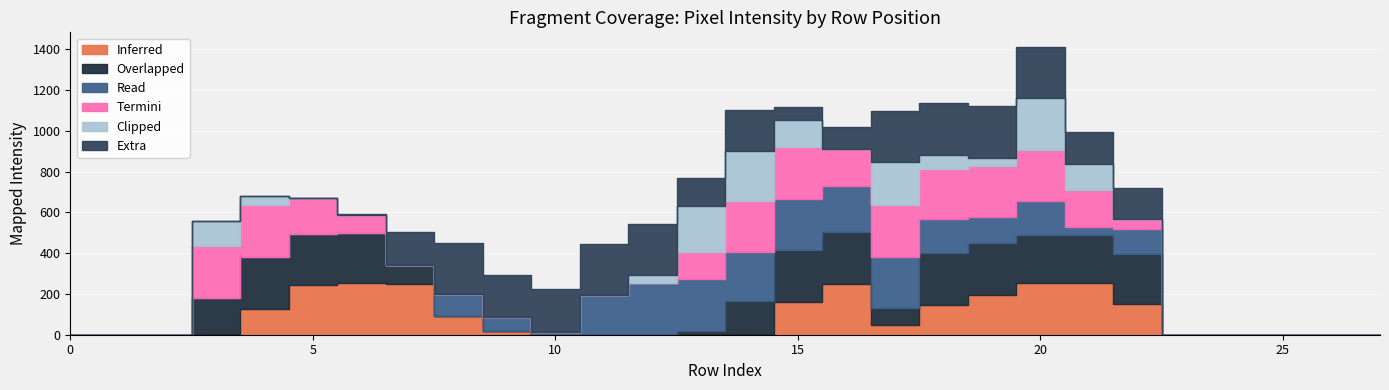

Reading right to left, extract all data points from this chart.

col_14: 0	0	0	0	0	152	253	253	197	147	47	250	160	2	0	0	0	0	17	90	248	253	242	128	3	0	0	0
col_15: 0	0	0	0	0	246	238	236	253	253	84	253	253	164	20	0	0	0	0	0	90	244	253	253	177	0	0	0
col_11: 0	0	0	0	0	121	36	166	125	165	251	228	253	238	253	253	193	15	72	109	4	0	0	0	0	0	0	0
col_16: 0	0	0	0	0	46	183	253	253	249	253	179	253	253	131	0	0	0	0	0	0	88	173	253	255	0	0	0
col_17: 0	0	0	0	0	0	128	251	38	68	213	3	134	242	228	38	0	0	0	0	0	0	2	45	125	0	0	0
col_12: 0	0	0	0	0	155	155	253	253	253	250	106	65	202	134	253	253	211	202	253	160	9	0	0	0	0	0	0